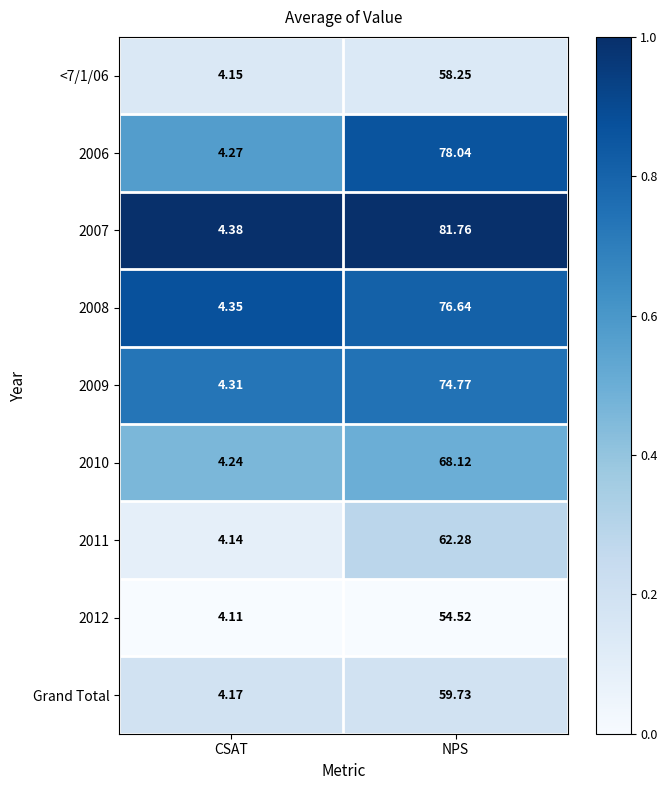

At which category is the sum across all series the highest?

NPS